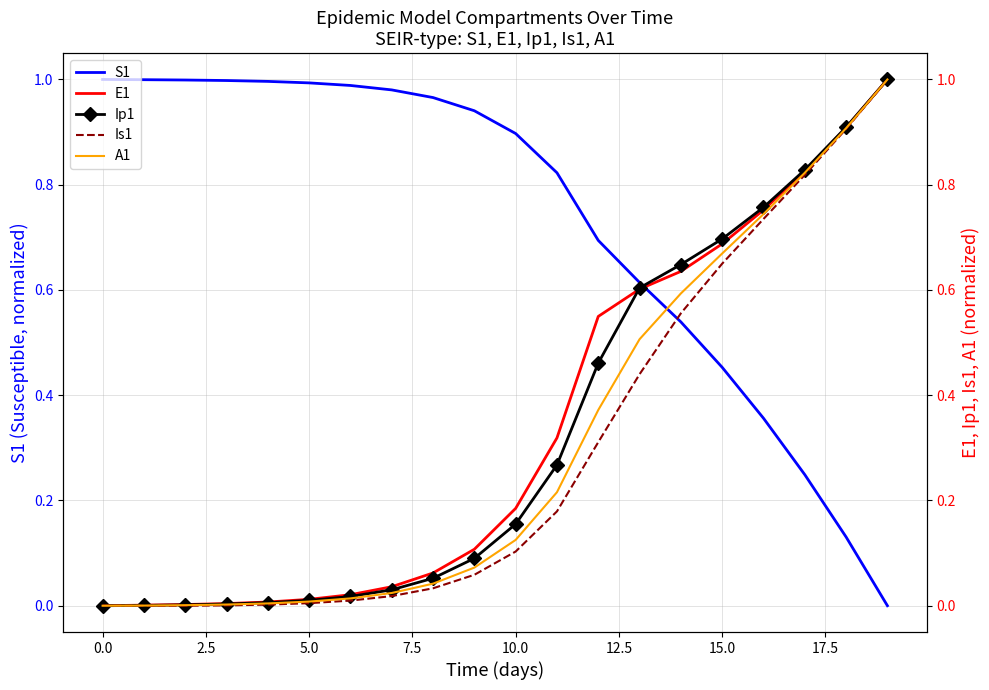

At which category is the sum across all series the highest?

19